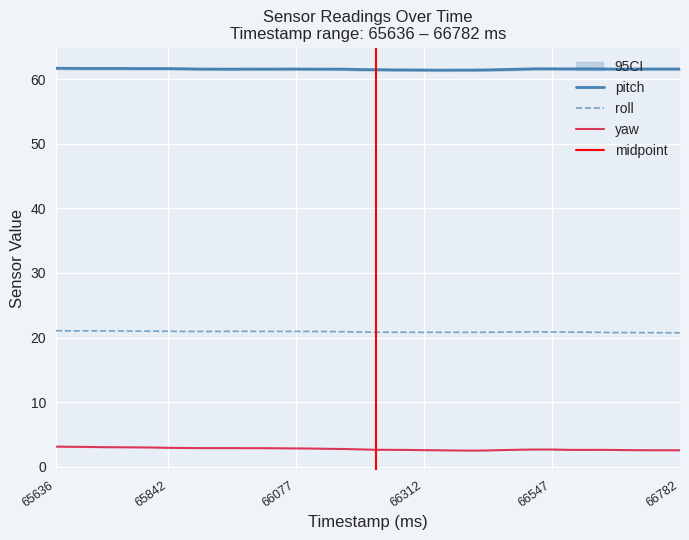

What are all the series names shown in the legend?

pitch, roll, yaw